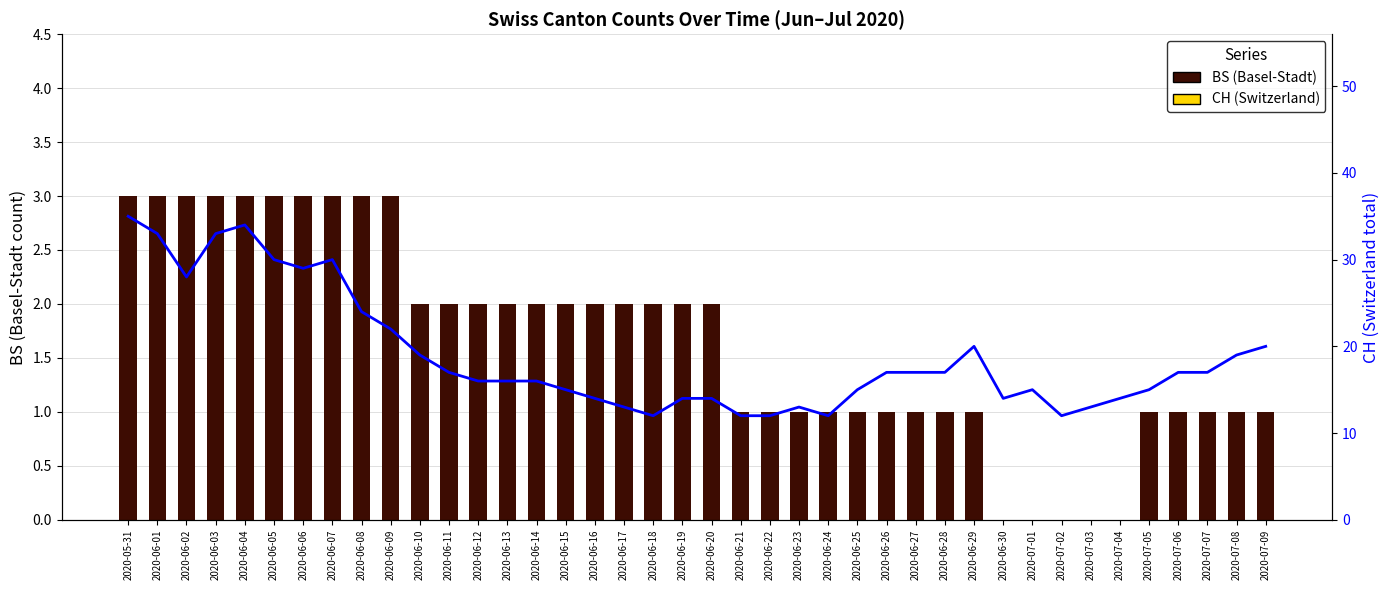

Reading right to left, transcribe all the data shown in this chart.

BS: 1	1	1	1	1	0	0	0	0	0	1	1	1	1	1	1	1	1	1	2	2	2	2	2	2	2	2	2	2	2	3	3	3	3	3	3	3	3	3	3
CH: 20	19	17	17	15	14	13	12	15	14	20	17	17	17	15	12	13	12	12	14	14	12	13	14	15	16	16	16	17	19	22	24	30	29	30	34	33	28	33	35